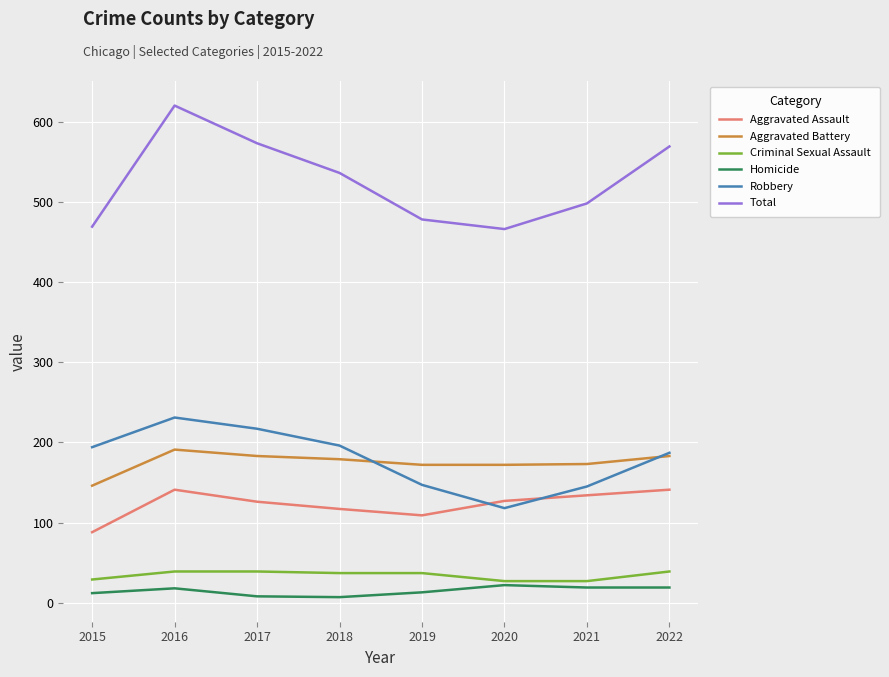

Which category has the lowest value in the Aggravated Assault series?

2015